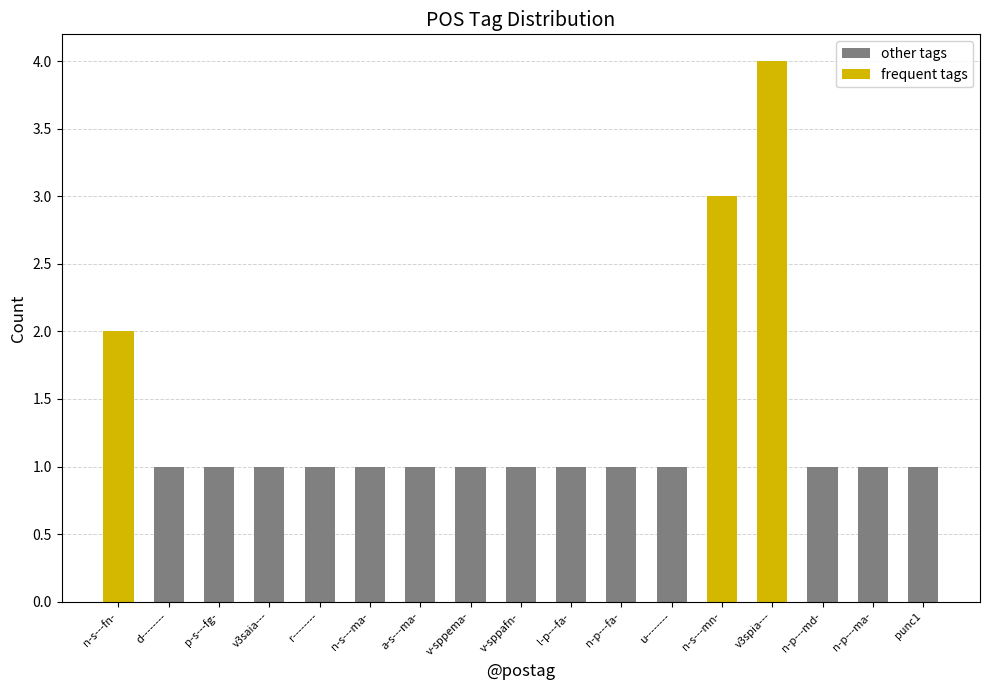

The value at l-p---fa- is 1. True or false?

True